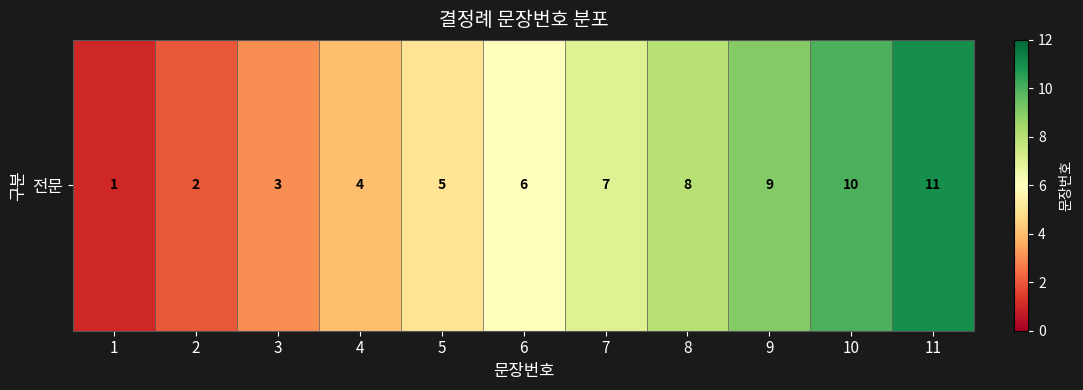

The value at 9 is 9. True or false?

True